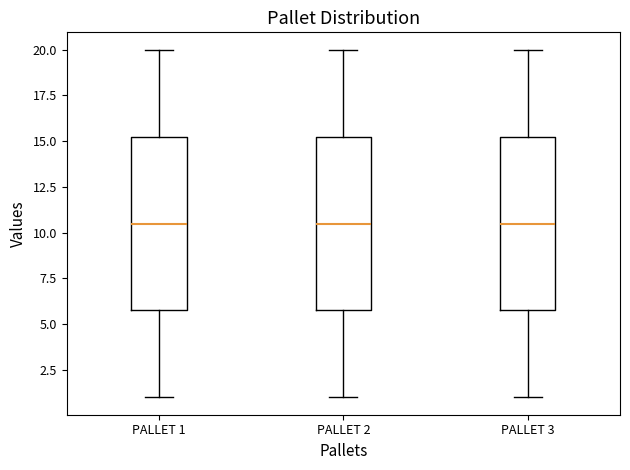

Reading left to right, transcribe this box plot: for each box, give where its median line is, the range the box spans, and where its two whiskers end, as read against the y-axis. The values are not printed on the chart, so give them approximately, as read against the axis.

PALLET 1: median 10.5, box 6.0 to 15.5, whiskers 1.0 to 20.0
PALLET 2: median 10.5, box 6.0 to 15.5, whiskers 1.0 to 20.0
PALLET 3: median 10.5, box 6.0 to 15.5, whiskers 1.0 to 20.0